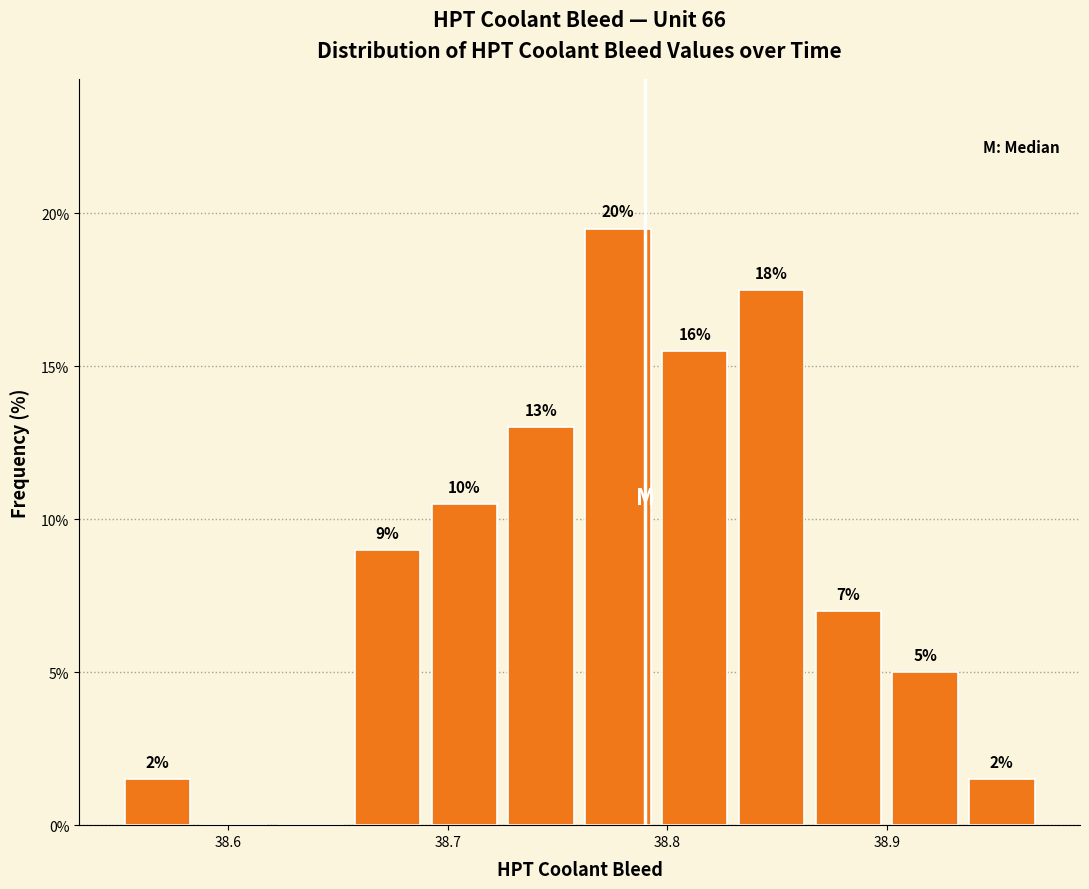

Around what value on the x-axis is the tallest bar? Give the approximate position of its centre, as read against the axis.

38.78